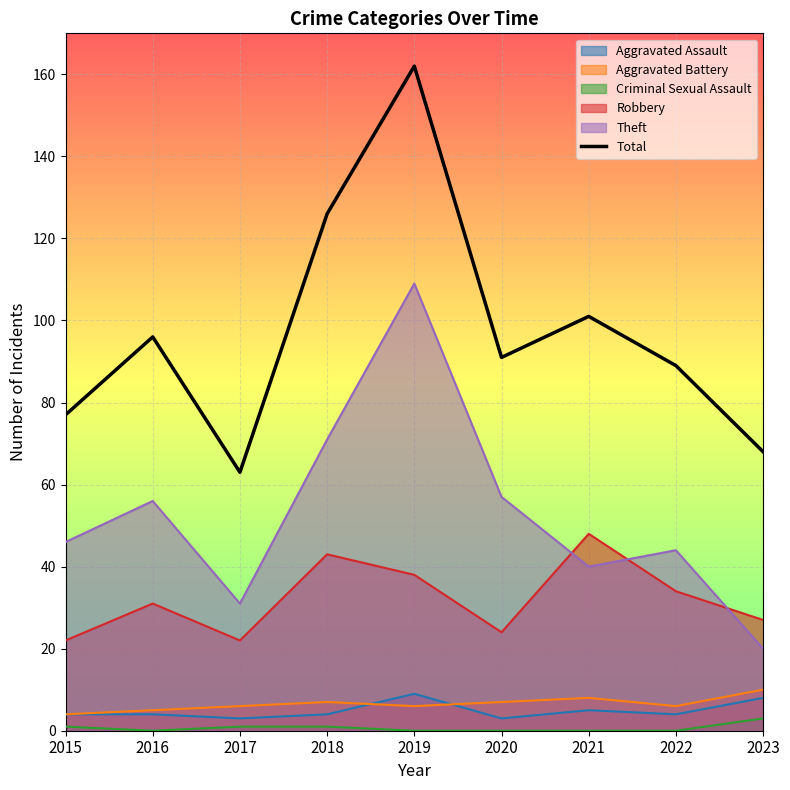

List the labels in order of value, largest first.

2019, 2018, 2021, 2016, 2020, 2022, 2015, 2023, 2017